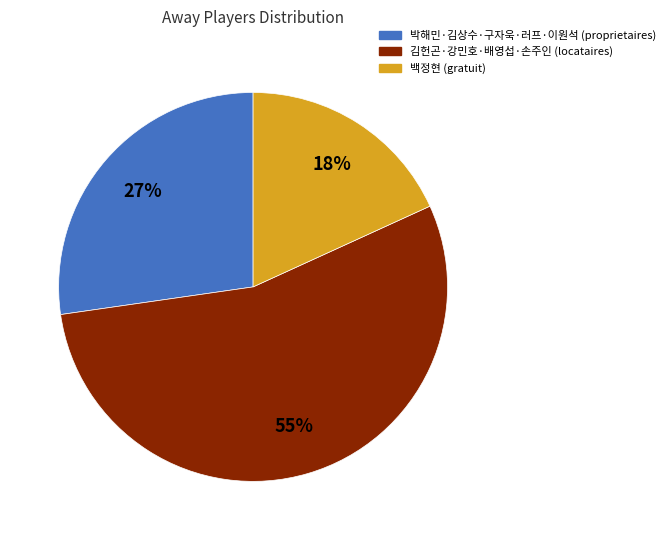

The 박해민·김상수·구자욱·러프·이원석 (proprietaires) slice represents 18% of the pie. True or false?

False